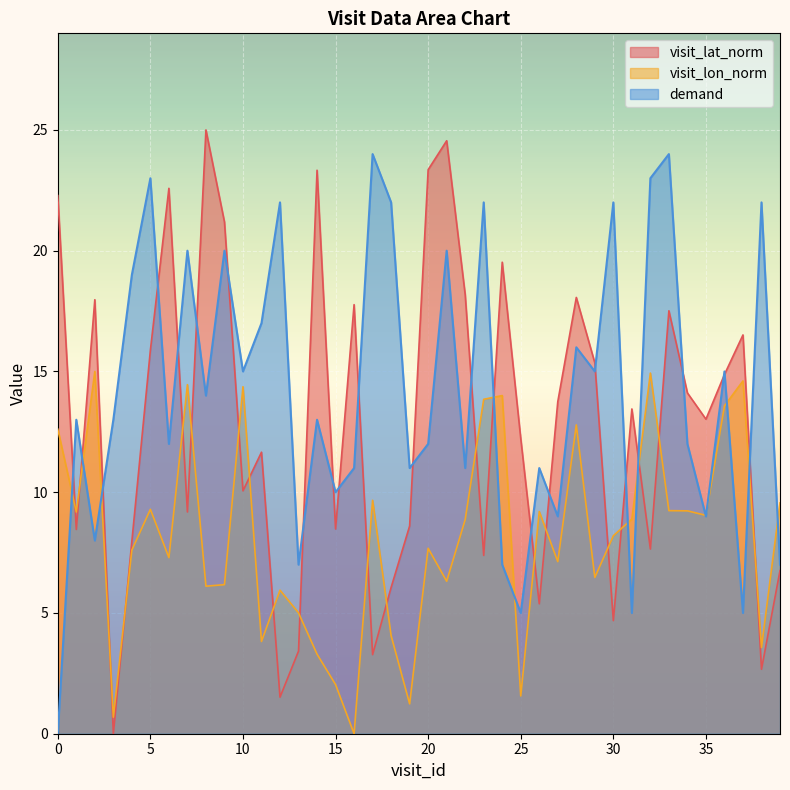

List the series in order of their overall mean, lowest first.

visit_lon_norm, visit_lat_norm, demand